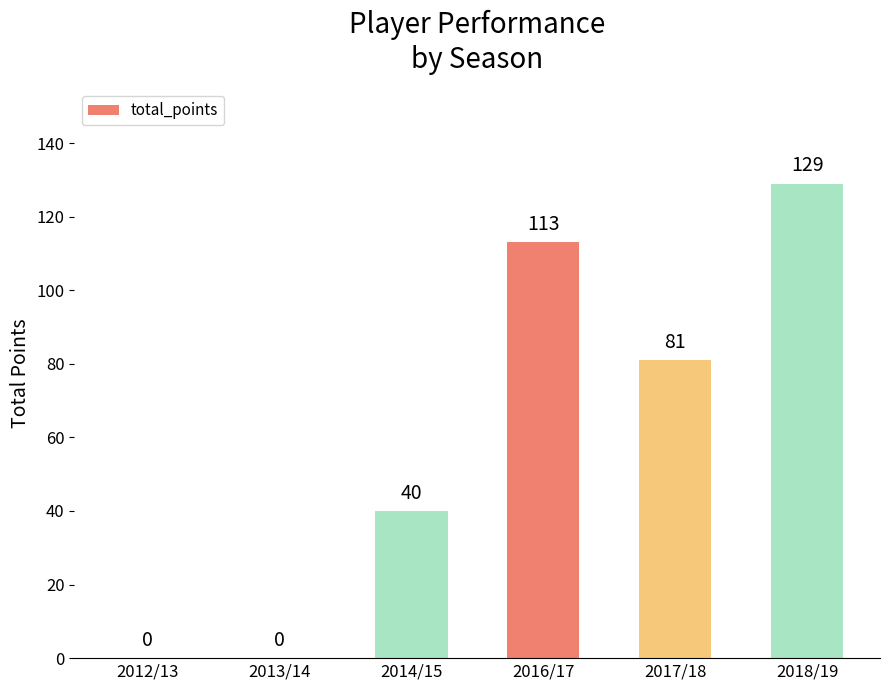

What is the change in value from 2013/14 to 2016/17?

+113